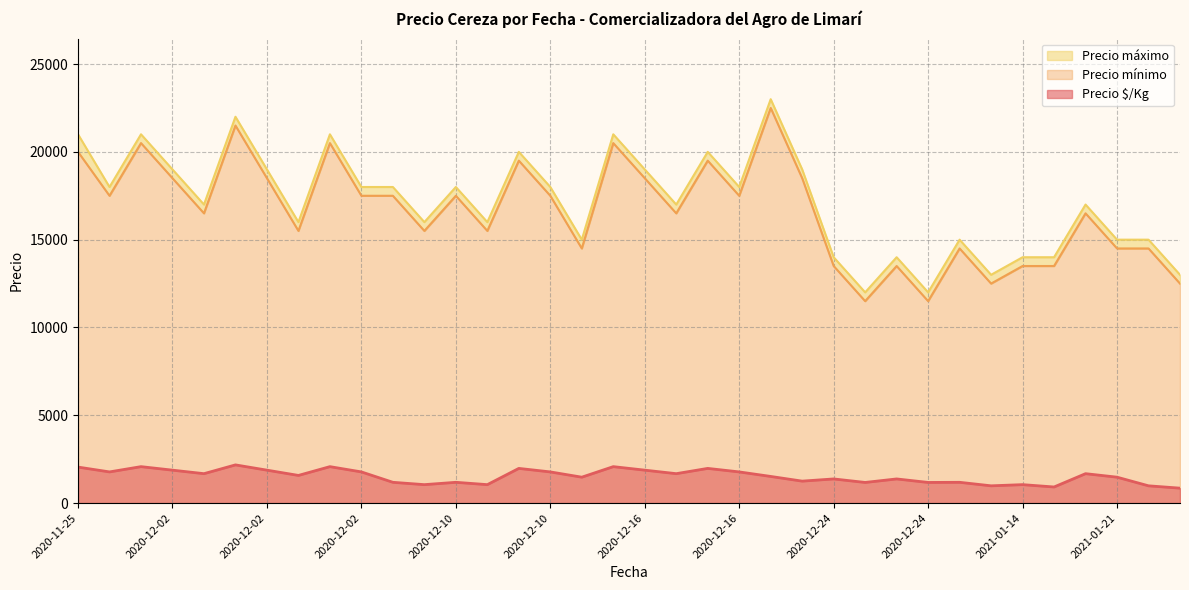

At which label is Precio máximo closest to 17500?

2020-12-02